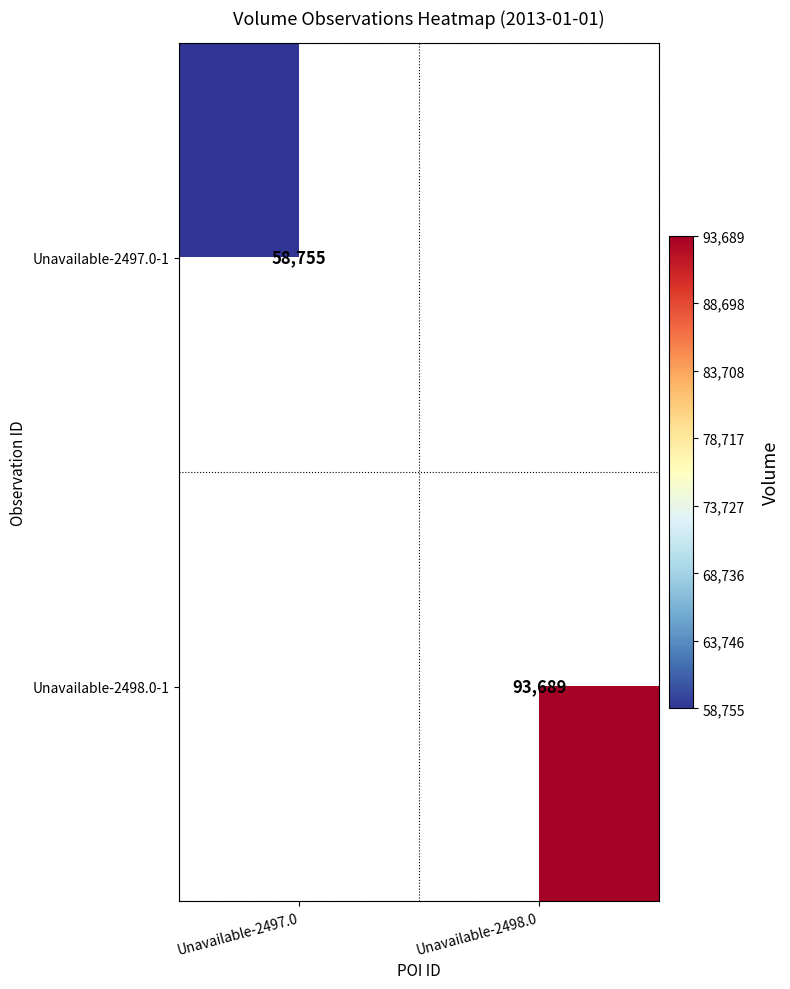

The Unavailable-2497.0-1 series shows 58755 at Unavailable-2497.0. True or false?

True